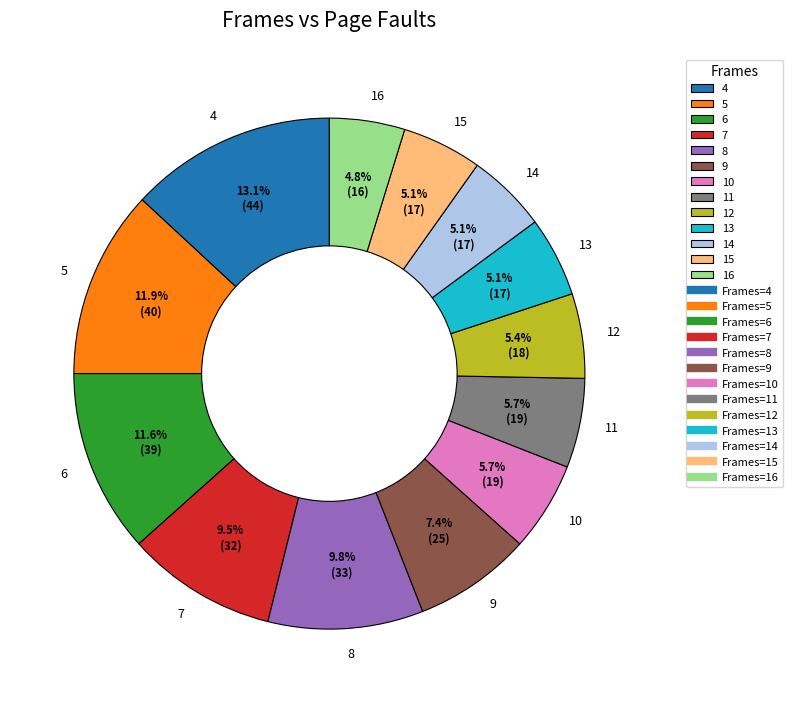

Approximately how many times larger is the value at 7 compared to 16?

2.0